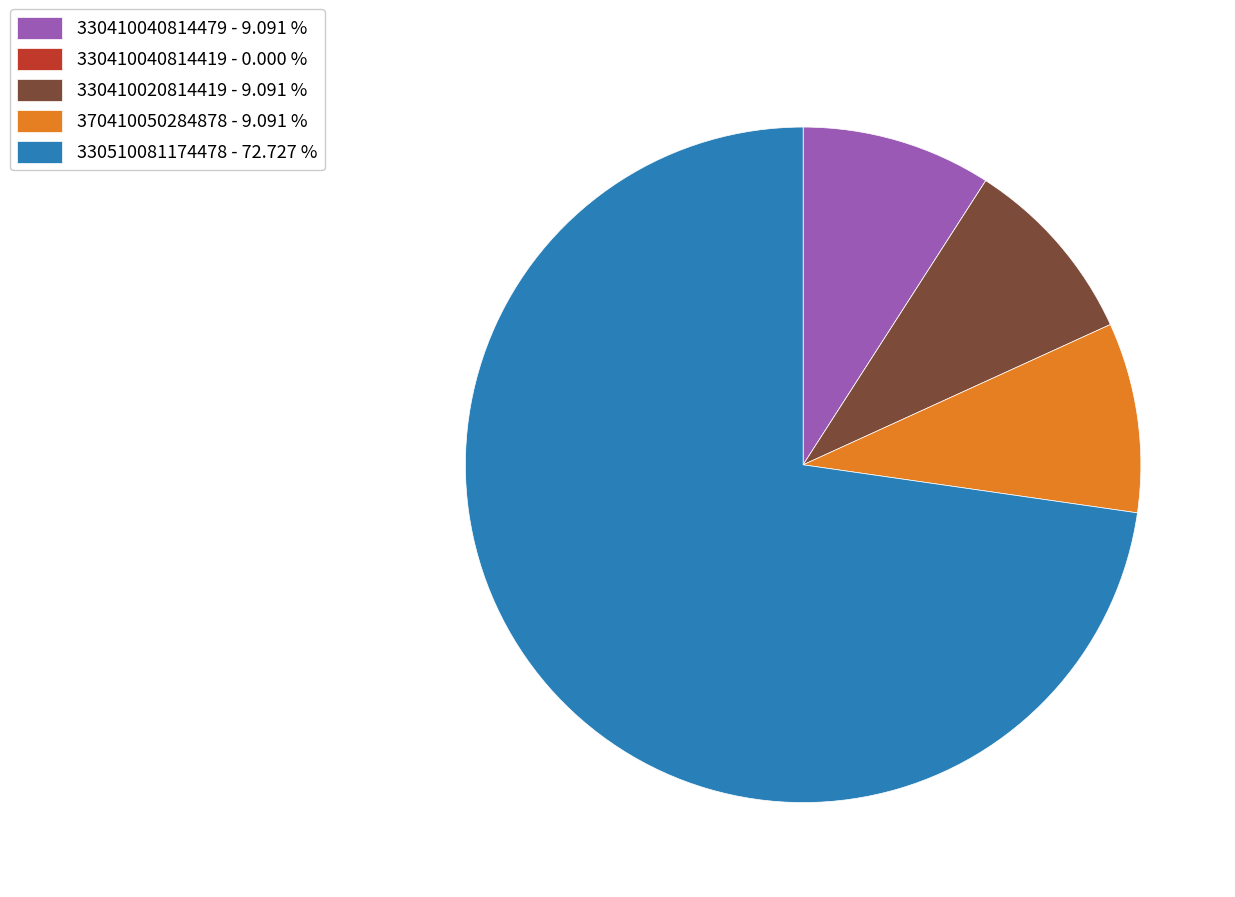

Does 330510081174478 - 72.727 % account for over 50% of the chart?

Yes